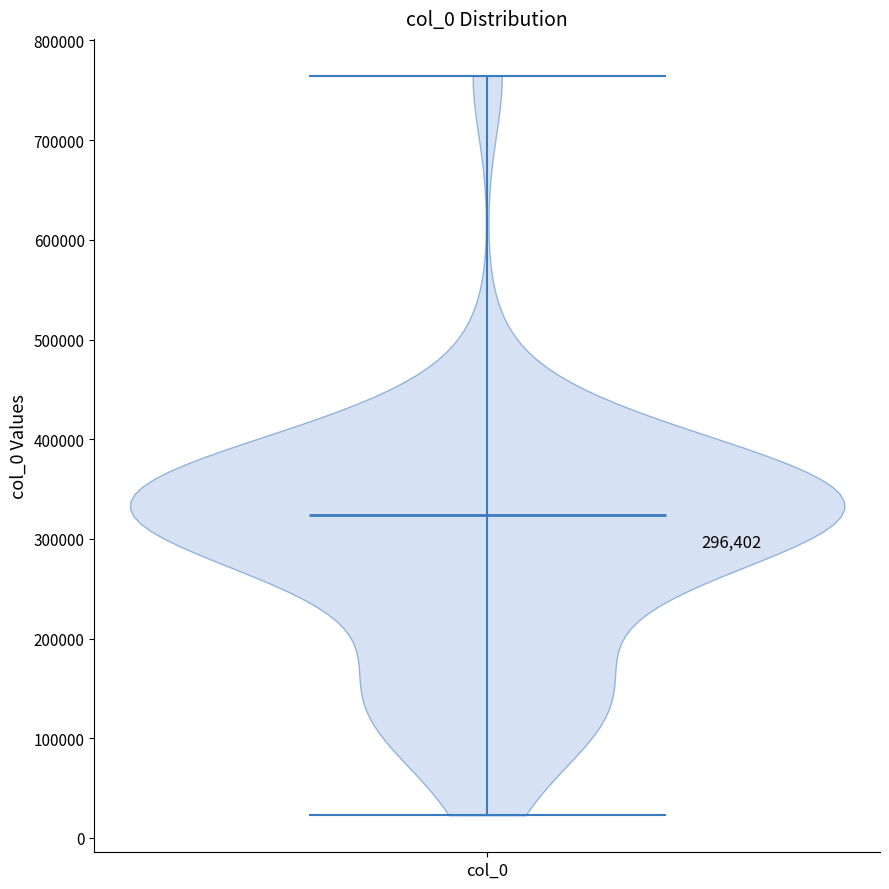

Read this violin plot against the y-axis: where its median line is, and the lowest and highest points the violin reaches. The values are not printed on the chart, so give them approximately, as read against the axis.

median line 320000, lowest point 20000, highest point 760000